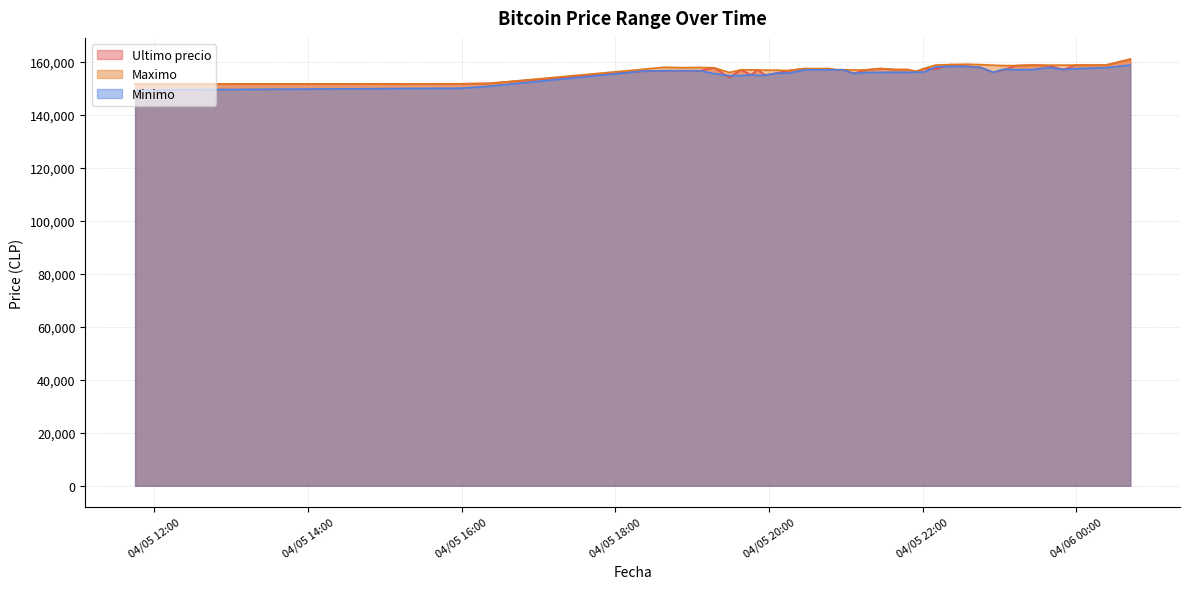

What is the label of the 5th point from the right?

2021-04-05 23:39